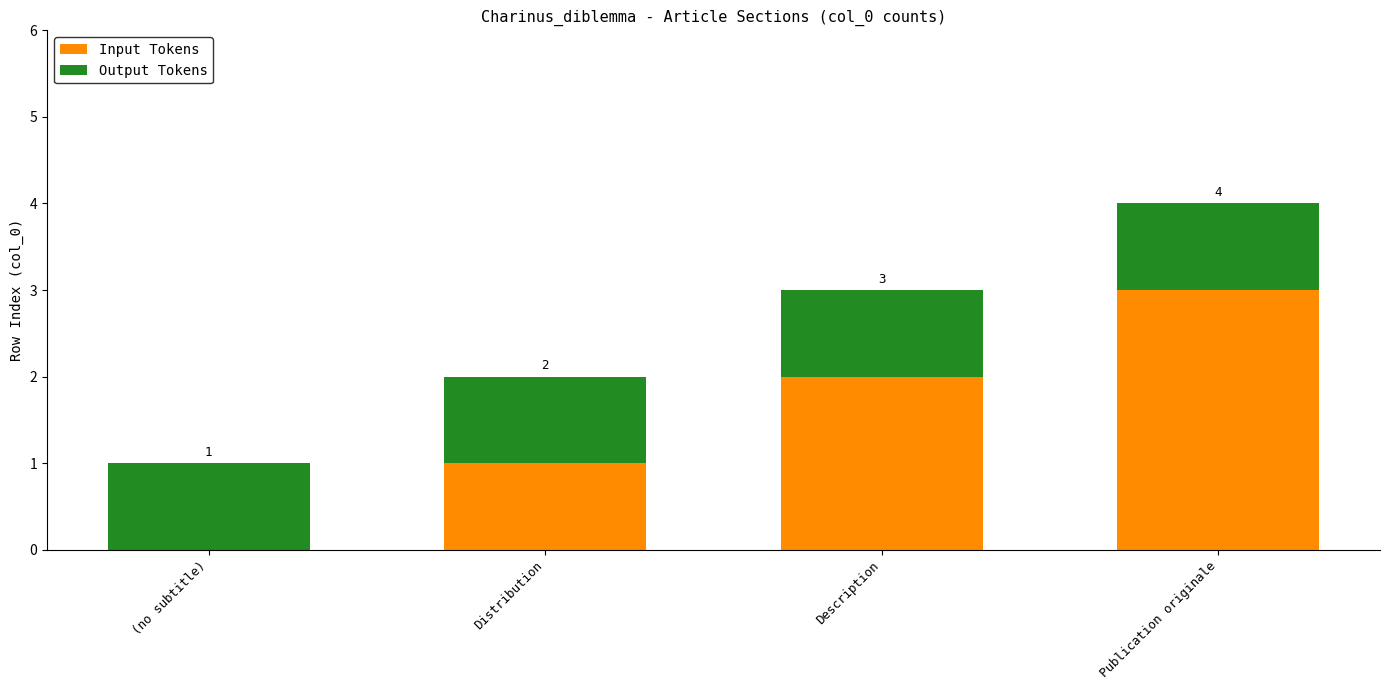

The value of Input Tokens at Publication originale is 5. True or false?

False